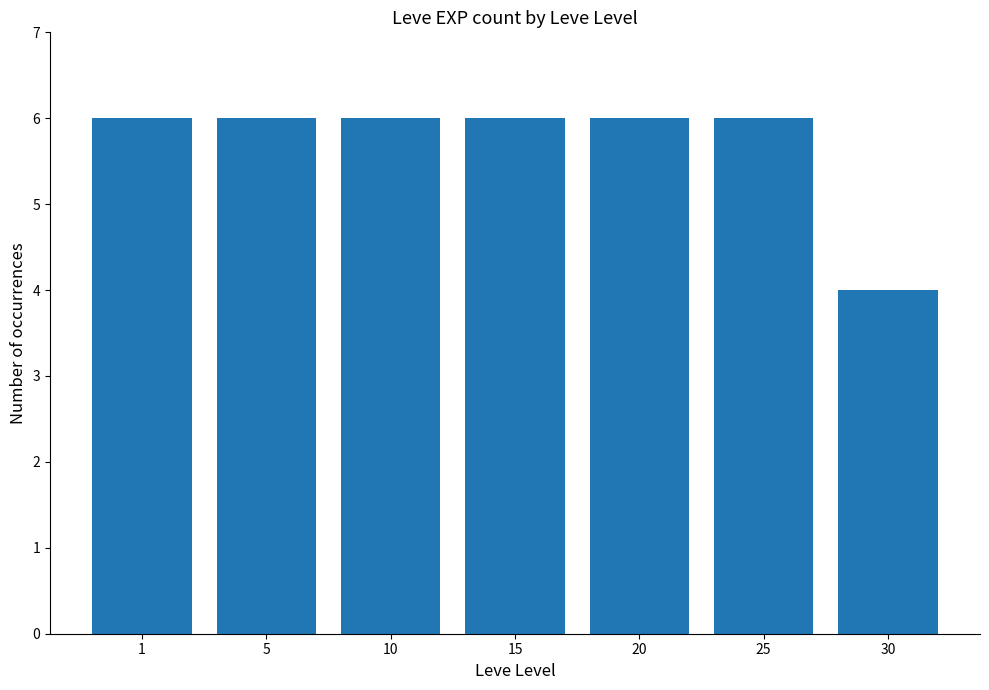

True or false: the data shows 11 at 5.

False